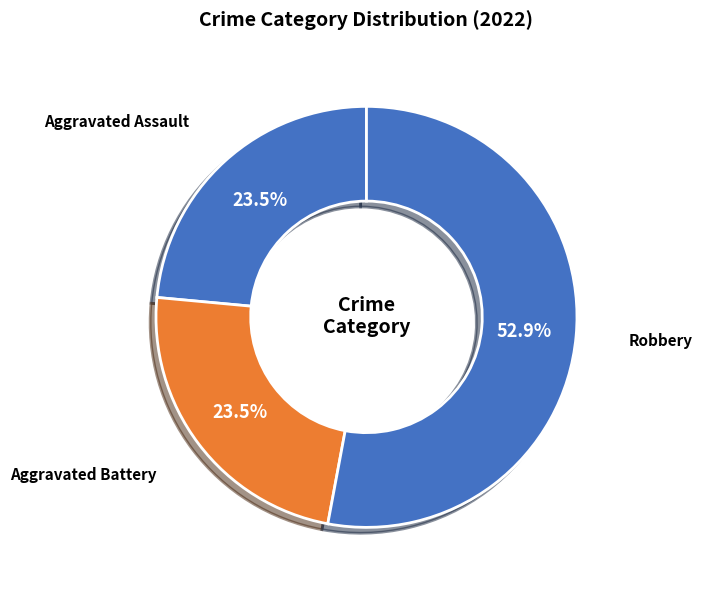

How many slices are in this pie chart?

3